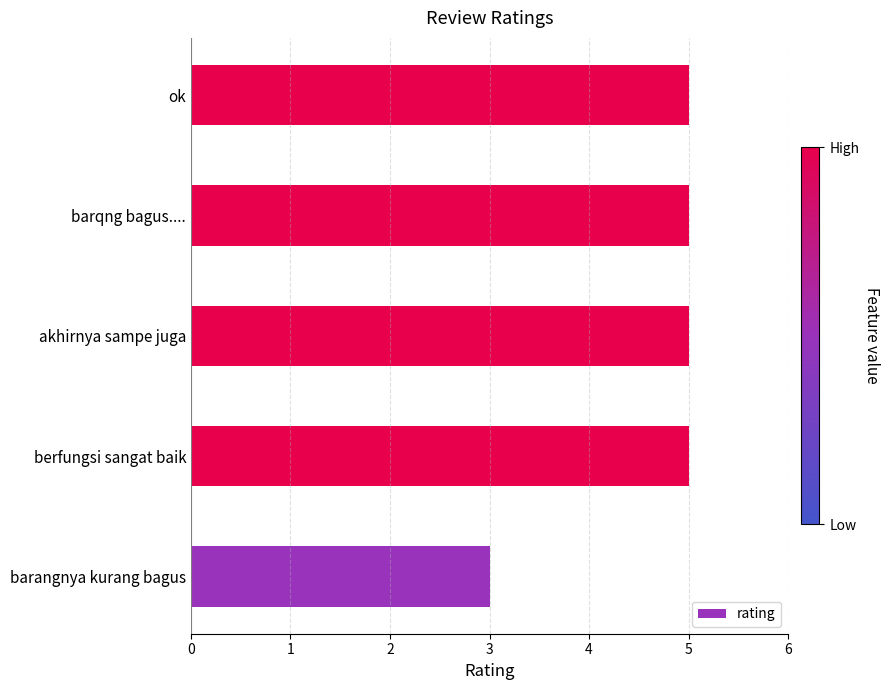

What value does the data have at berfungsi sangat baik?

5